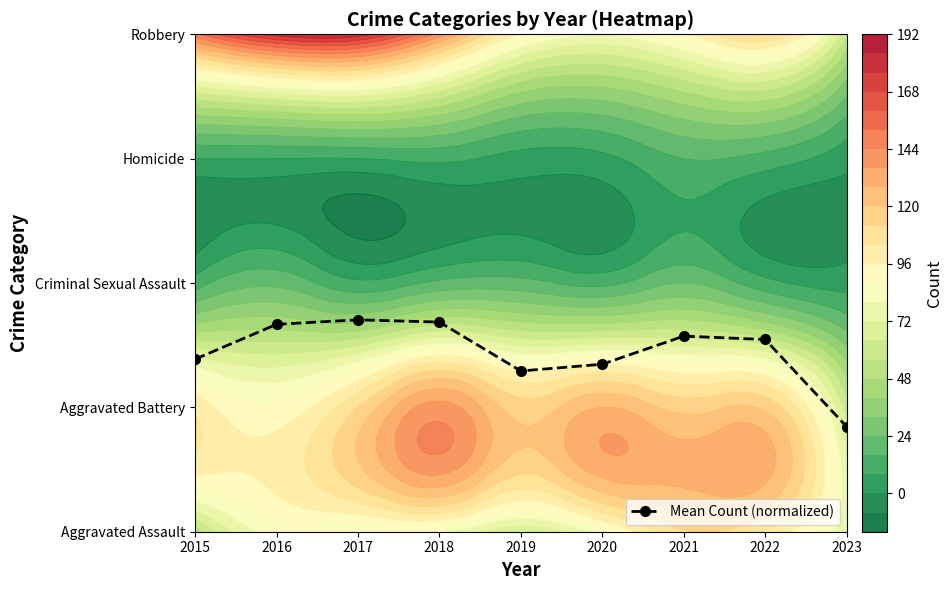

Which has a higher value, 2023 or 2022?

2022